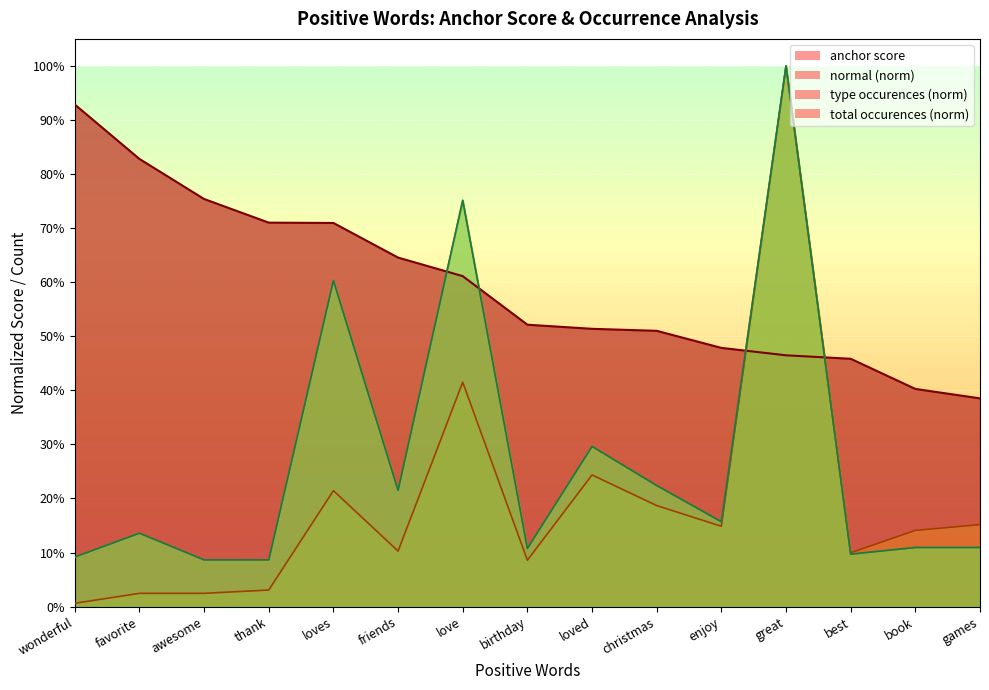

In normal, how many points are higher than both neighbors (excluding endpoints)?

4